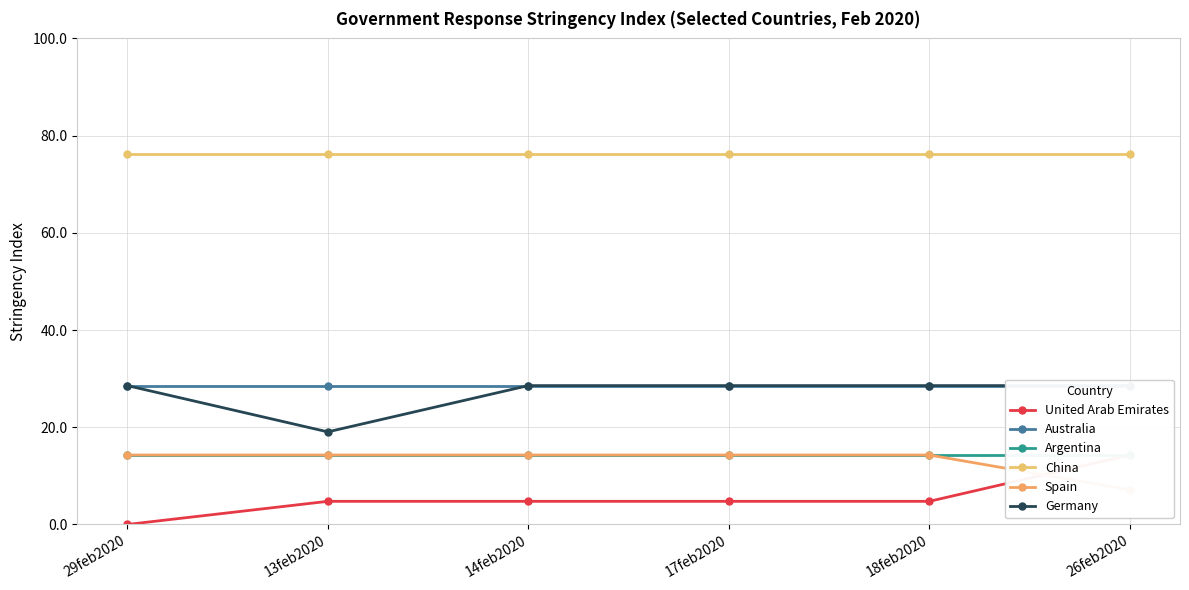

What are all the series names shown in the legend?

United Arab Emirates, Australia, Argentina, China, Spain, Germany